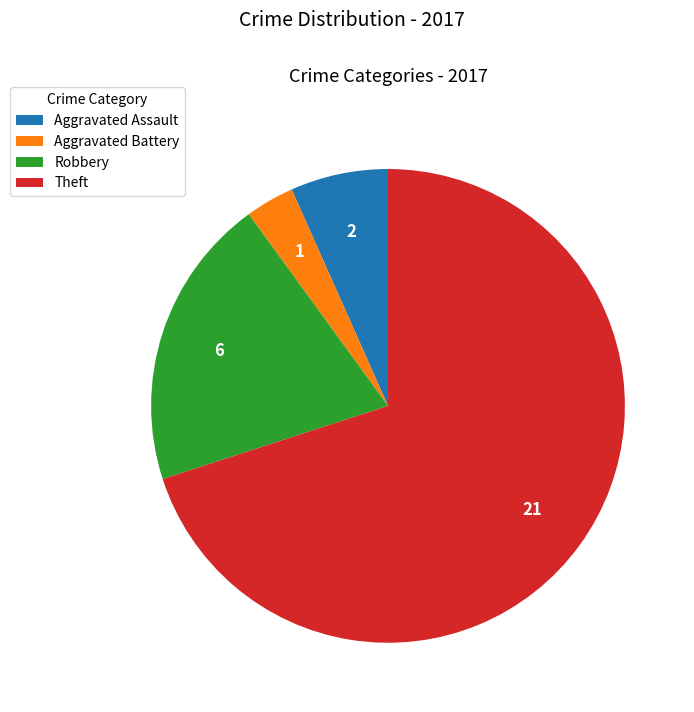

Which slice represents more than half of the pie?

Theft